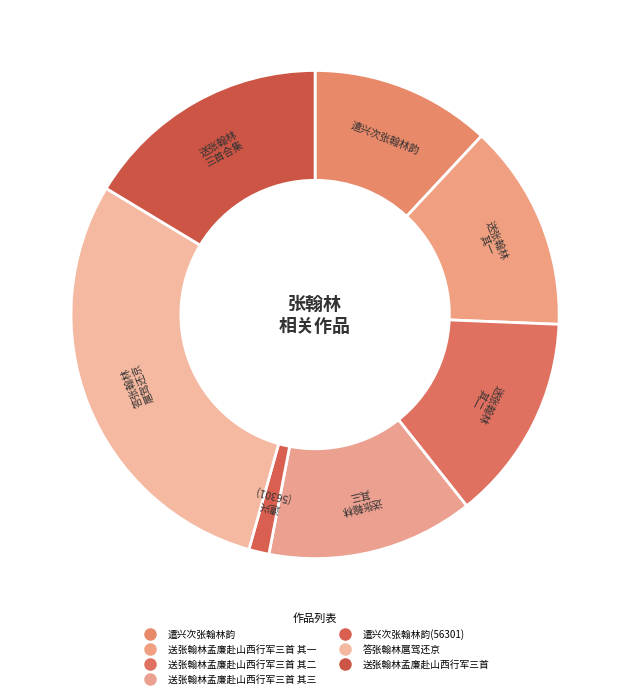

Count the number of slices in the pie.

7